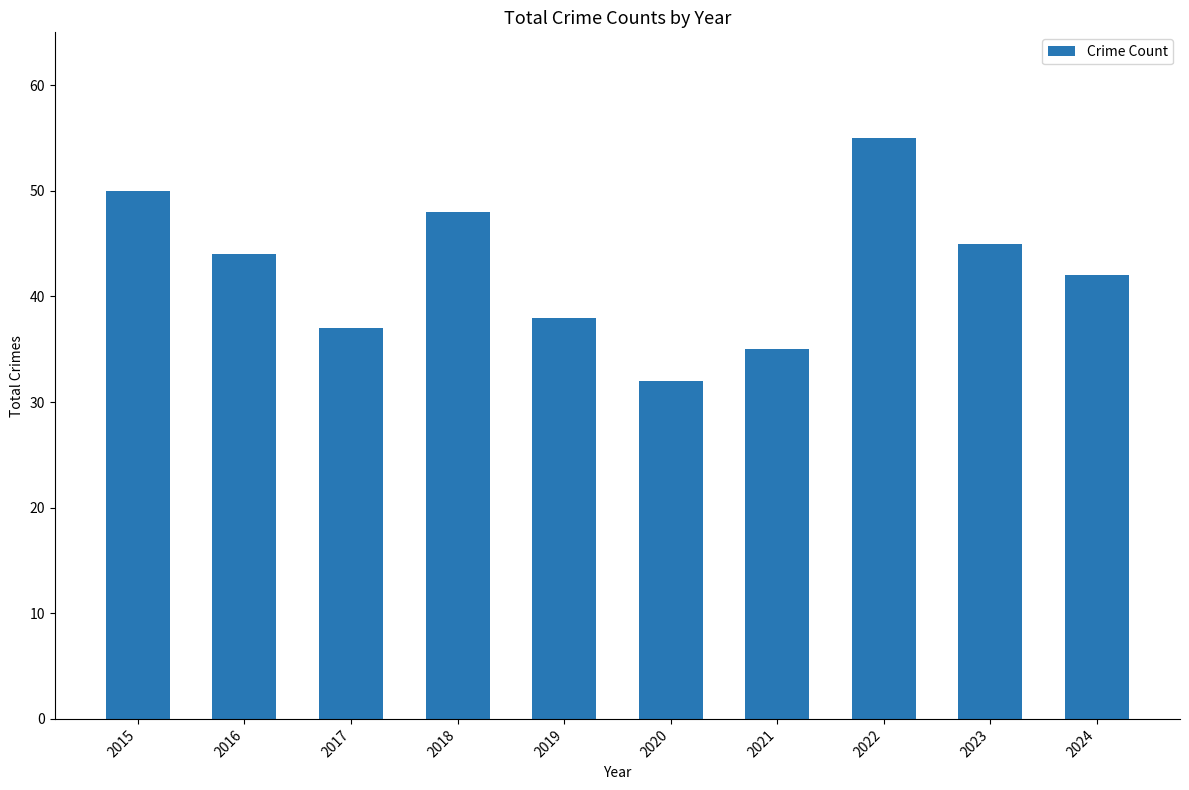

What is the minimum value shown in the chart?

32